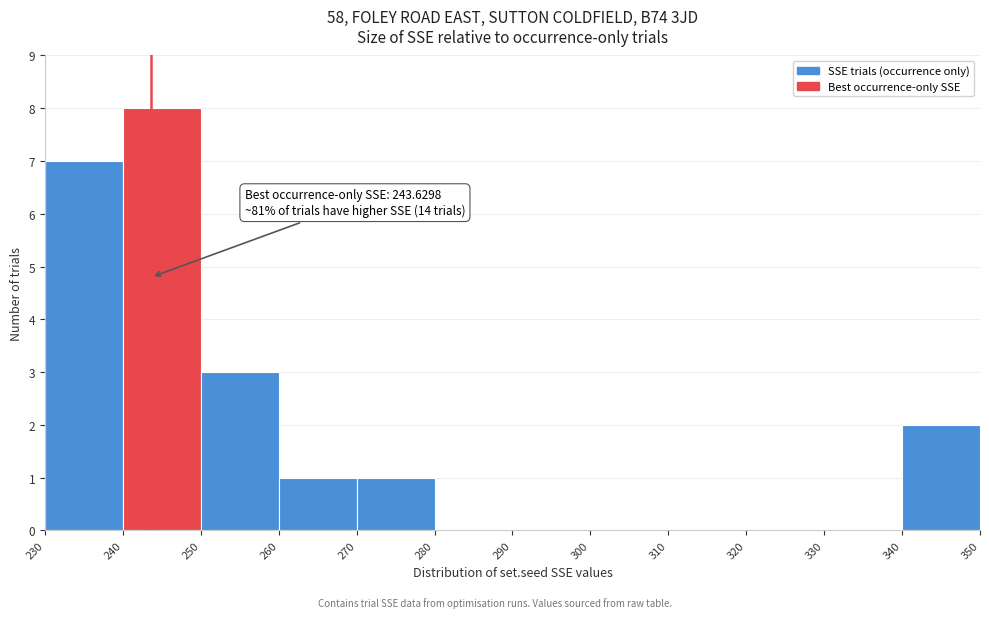

Over which range of the x-axis is the bar tallest?

240 to 250